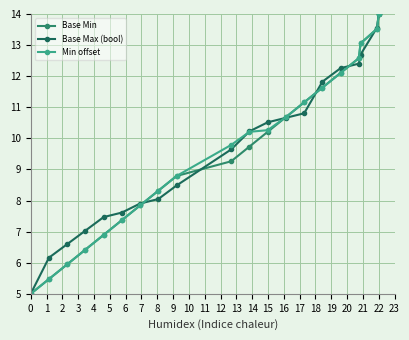

What is the value of the Base Max (bool) point at the 8th from the left?

8.0